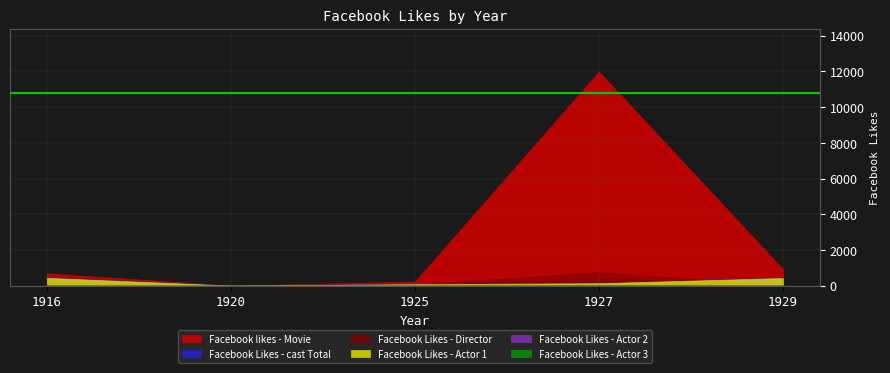

Reading right to left, what are all the values shown in this chart?

Facebook Likes - Director: 1929=21	1927=756	1925=54	1920=0	1916=204
Facebook Likes - Actor 1: 1929=426	1927=136	1925=81	1920=2	1916=436
Facebook Likes - Actor 2: 1929=20	1927=23	1925=12	1920=2	1916=22
Facebook Likes - Actor 3: 1929=3	1927=18	1925=6	1920=0	1916=9
Facebook Likes - cast Total: 1929=455	1927=203	1925=108	1920=4	1916=481
Facebook likes - Movie: 1929=926	1927=12000	1925=226	1920=0	1916=691